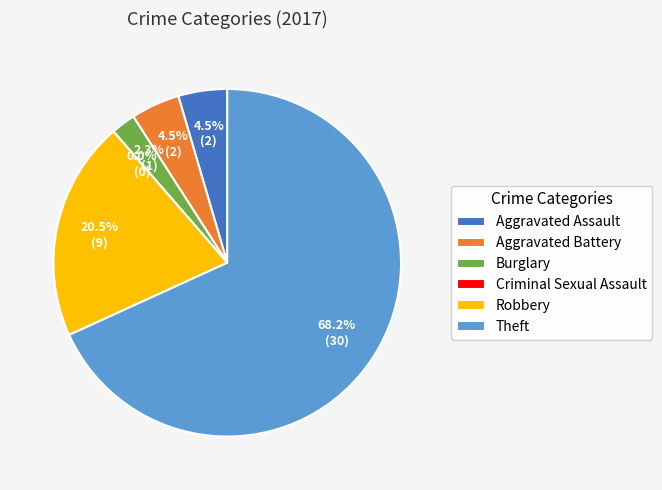

To the nearest percent, what portion does Theft represent?

68%